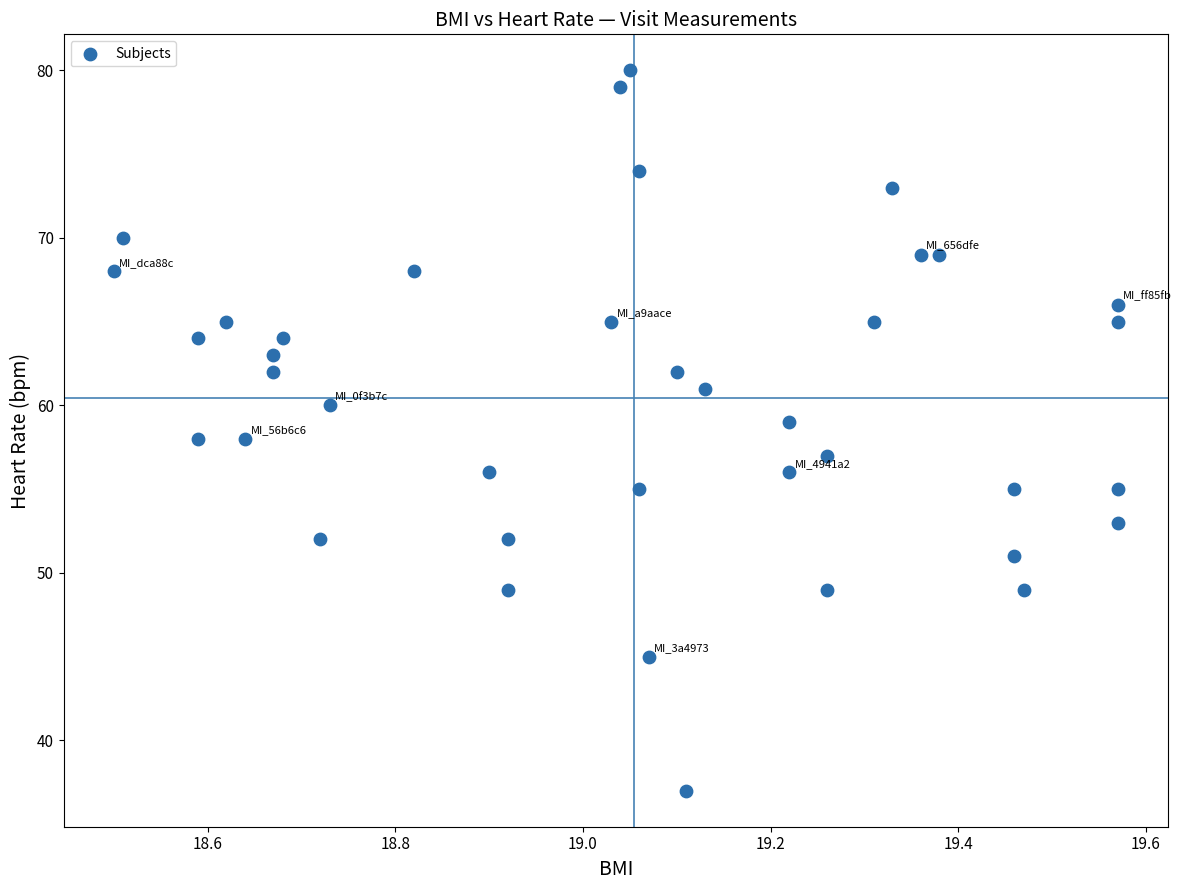

What is the range of Y values (max minus min)?

43